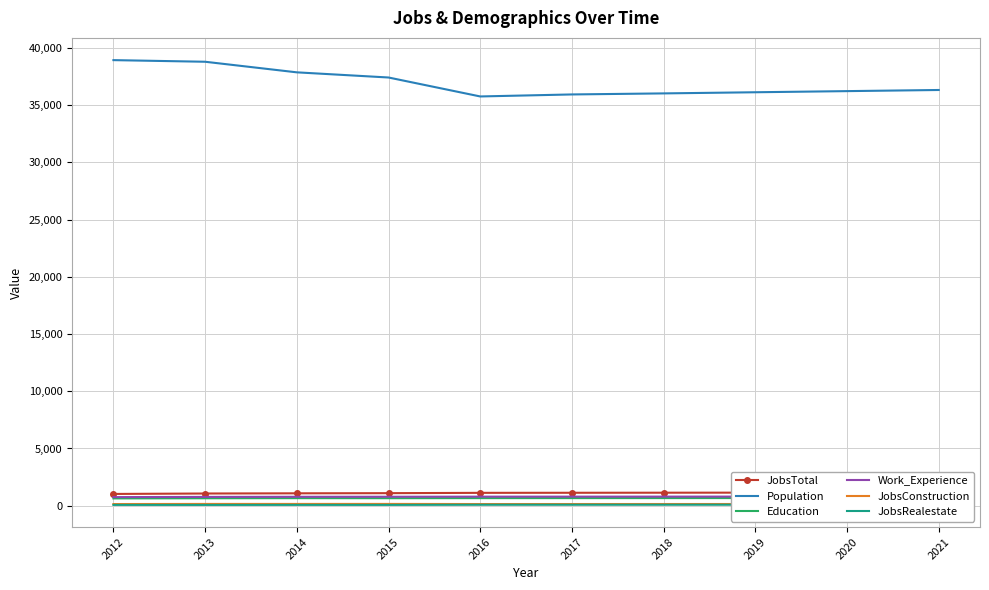

True or false: JobsRealestate and JobsTotal intersect in this chart.

False